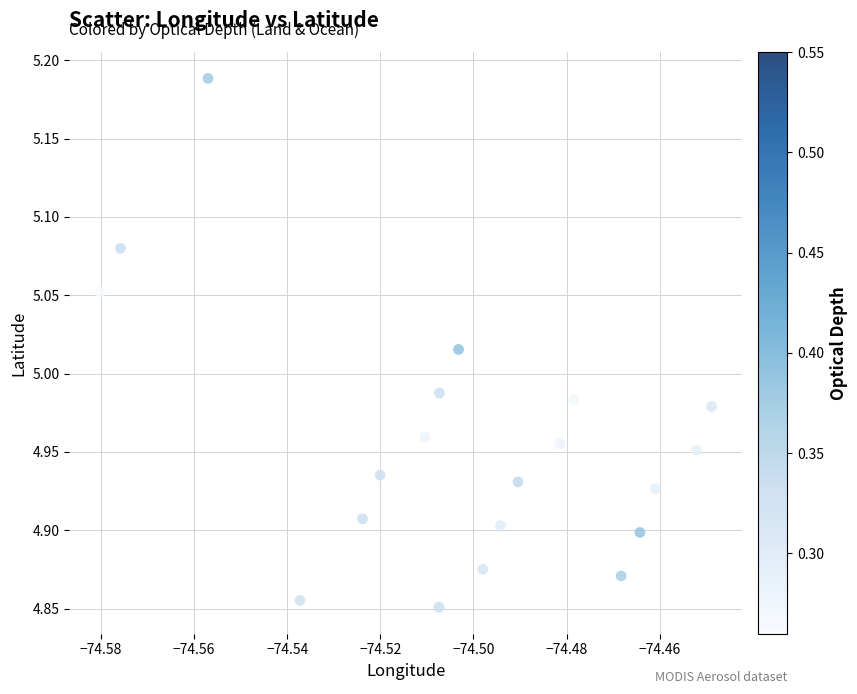

What is the range of Y values (max minus min)?

0.3